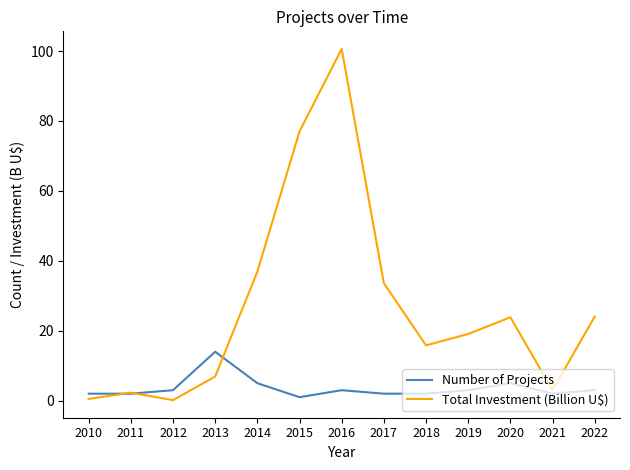

What is the difference between the highest and lowest values at 2022?

21.0